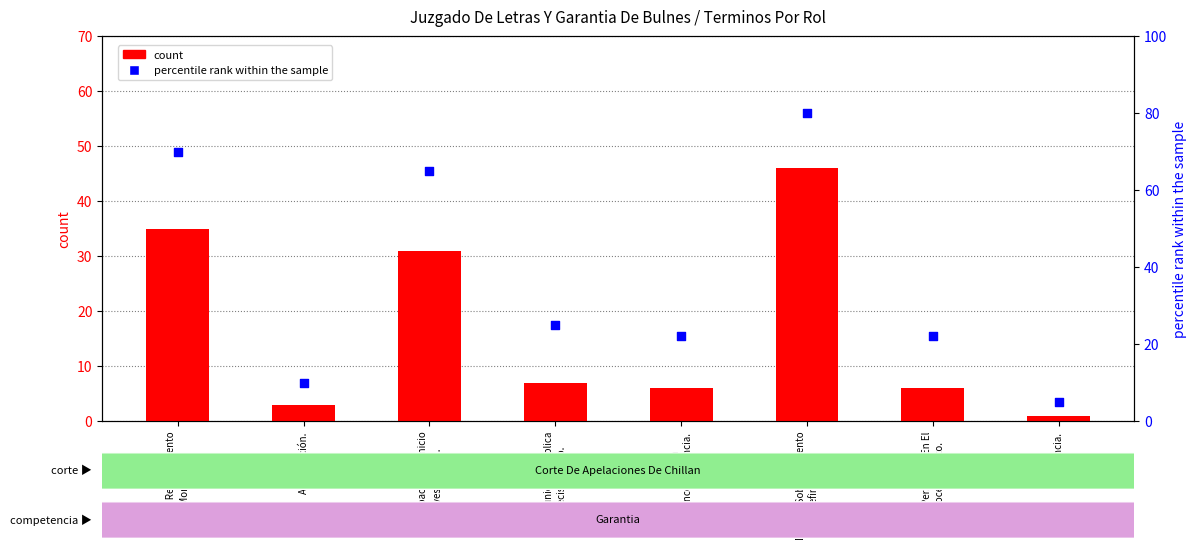

Which series reaches the minimum Y coordinate?

count